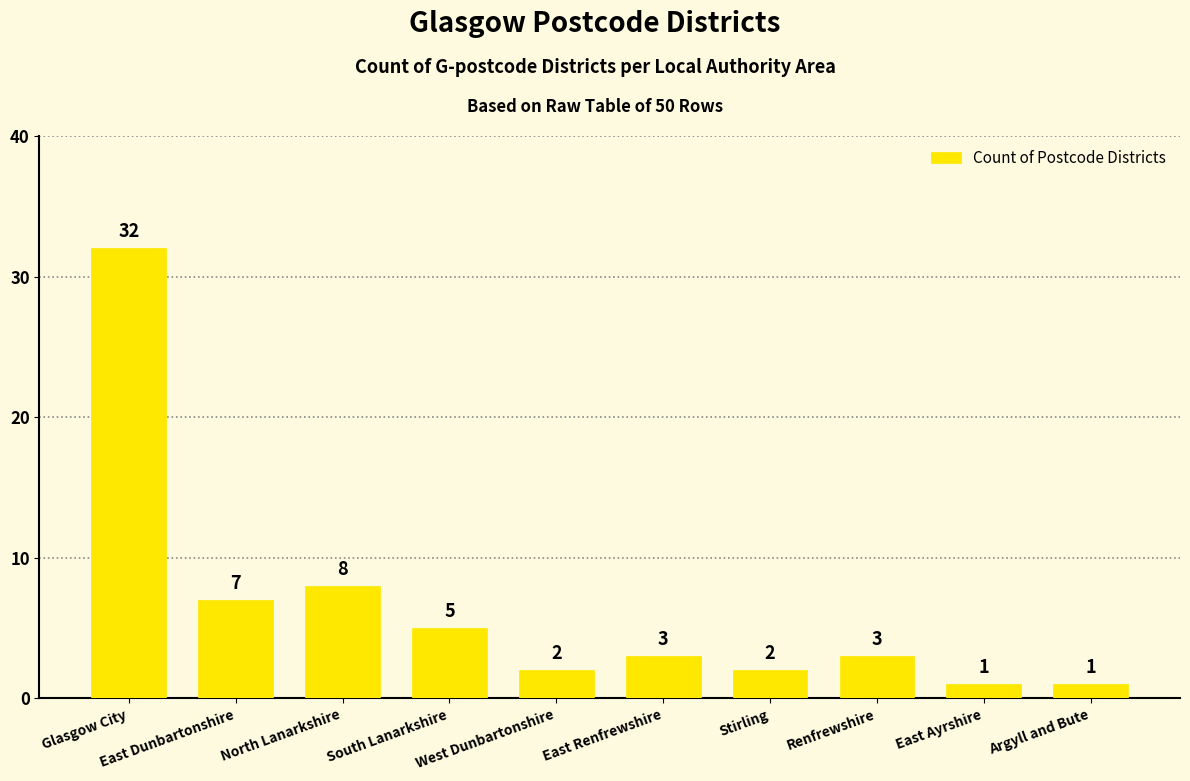

At which label does the data first exceed 3?

Glasgow City